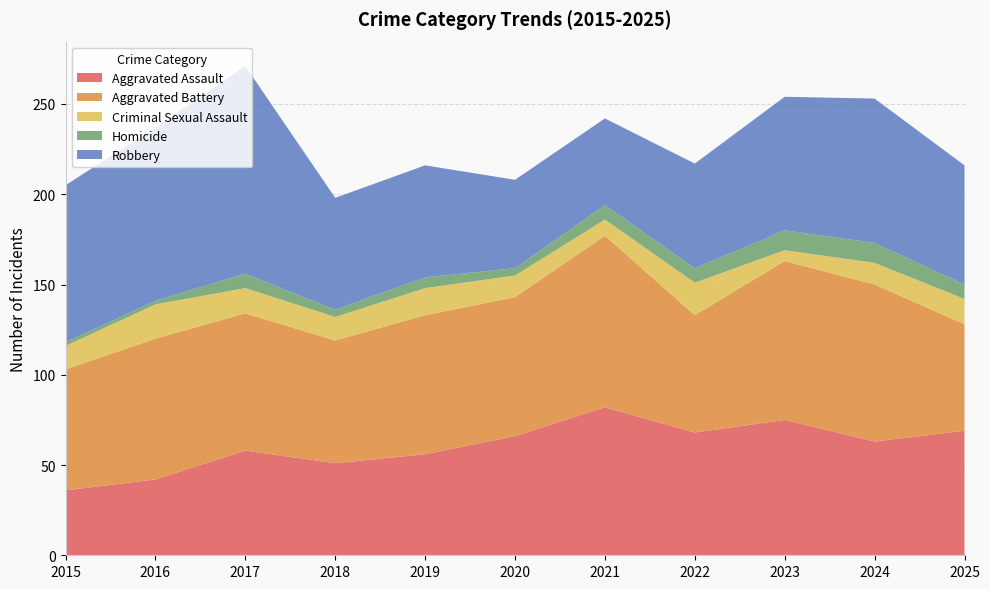

Reading left to right, list all the values displayed in this chart.

Aggravated Assault: 36	42	58	51	56	66	82	68	75	63	69
Aggravated Battery: 67	78	76	68	77	77	95	65	88	87	59
Criminal Sexual Assault: 13	19	14	13	15	12	9	18	6	12	14
Homicide: 2	2	8	4	6	4	8	8	11	11	8
Robbery: 87	96	115	62	62	49	48	58	74	80	66